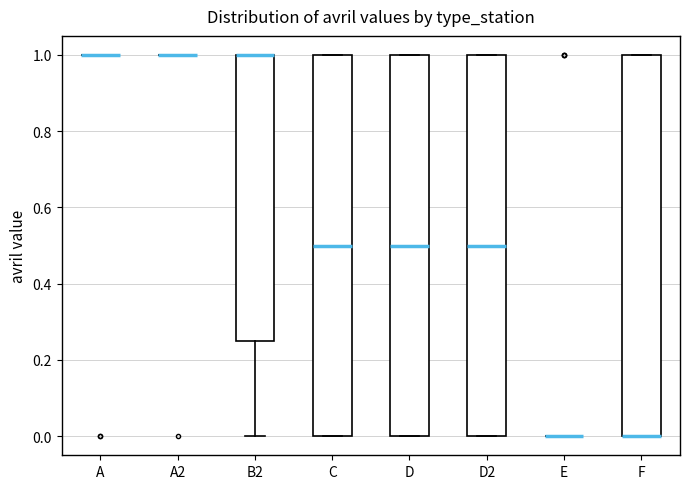

Reading left to right, read every box against the y-axis: the position of its median line, the range the box covers, and the ends of its whiskers. The values are not printed on the chart, so give them approximately, as read against the axis.

A: box collapsed to a line at 1.00, whiskers 1.00 to 1.00
A2: box collapsed to a line at 1.00, whiskers 1.00 to 1.00
B2: median 1.00 (drawn on the box's upper edge), box 0.26 to 1.00, whiskers 0.00 to 1.00
C: median 0.50, box 0.00 to 1.00, whiskers 0.00 to 1.00
D: median 0.50, box 0.00 to 1.00, whiskers 0.00 to 1.00
D2: median 0.50, box 0.00 to 1.00, whiskers 0.00 to 1.00
E: box collapsed to a line at 0.00, whiskers 0.00 to 0.00
F: median 0.00 (drawn on the box's lower edge), box 0.00 to 1.00, whiskers 0.00 to 1.00